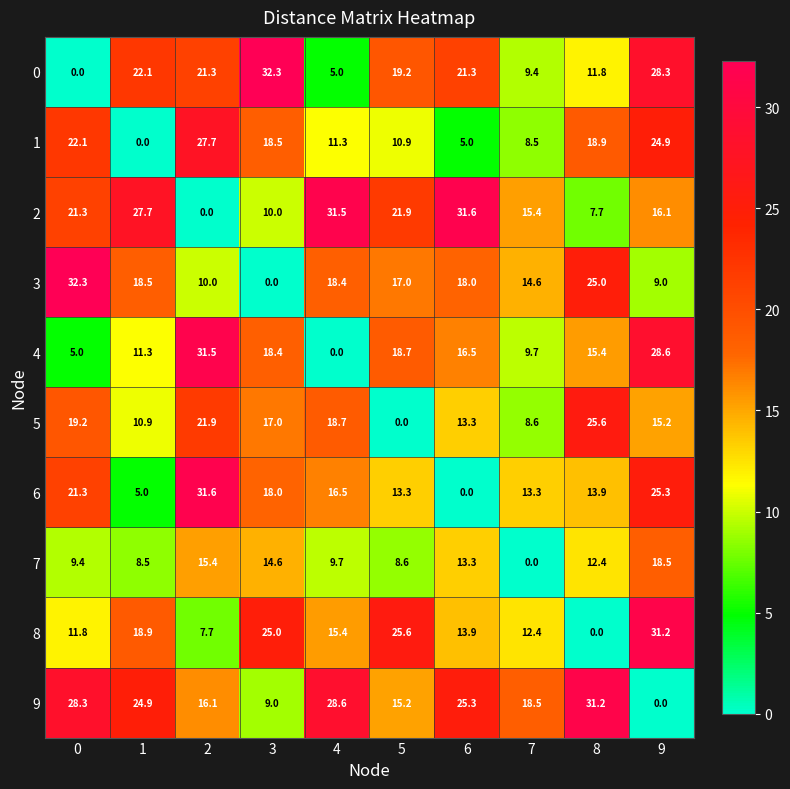

What is the difference between the maximum and minimum values in the 3 series?

32.3